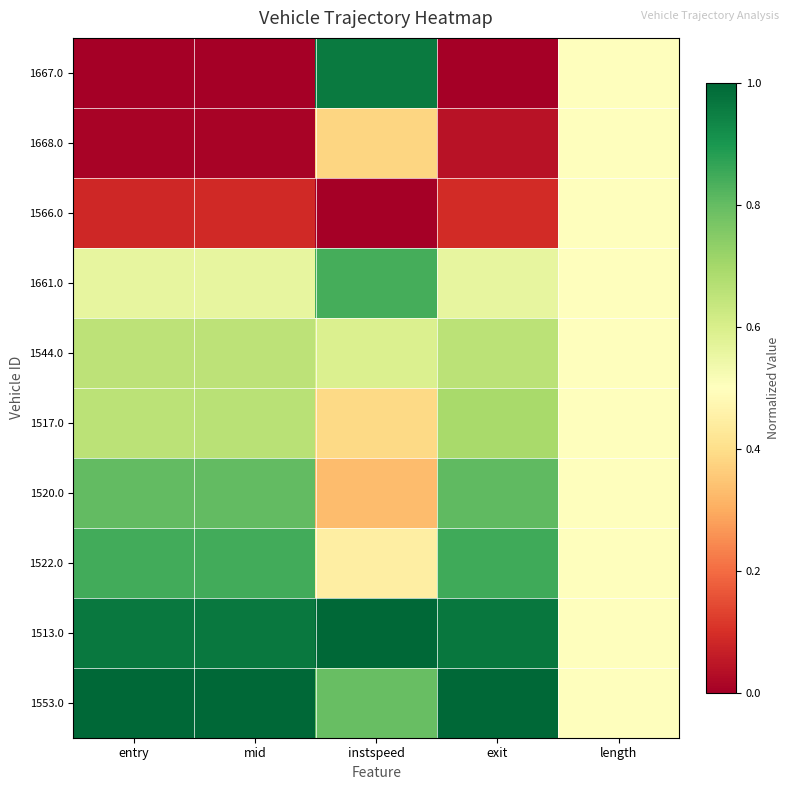

What is the total value across all series at exit?

5.7